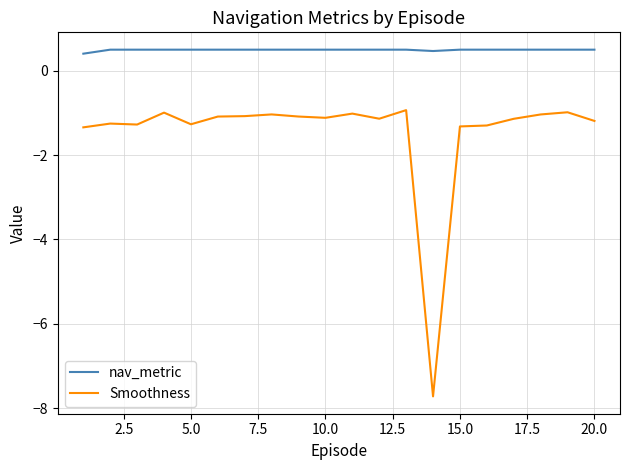

Reading right to left, extract all data points from this chart.

nav_metric: 0.5	0.5	0.5	0.5	0.5	0.5	0.5	0.5	0.5	0.5	0.5	0.5	0.5	0.5	0.5	0.5	0.5	0.5	0.5	0.4
Smoothness: -1.2	-1.0	-1.0	-1.1	-1.3	-1.3	-7.7	-0.9	-1.1	-1.0	-1.1	-1.1	-1.0	-1.1	-1.1	-1.3	-1.0	-1.3	-1.3	-1.3